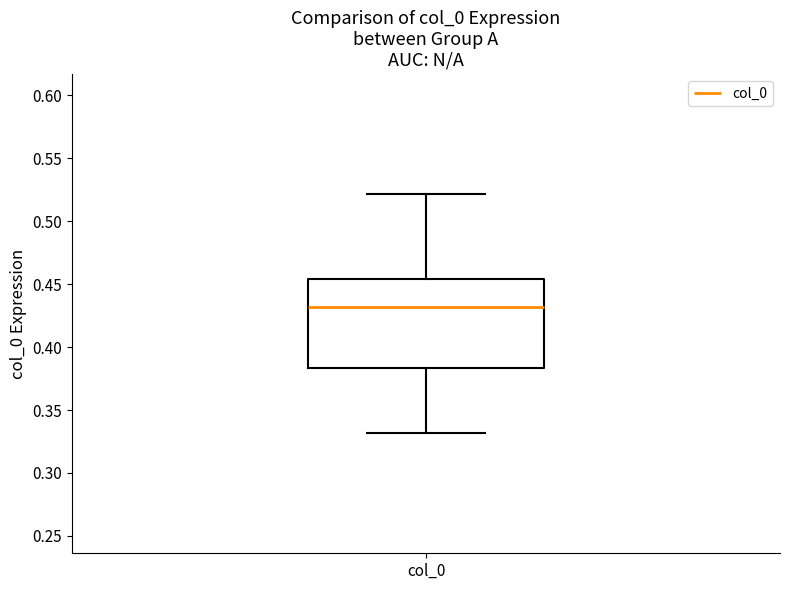

Read this box plot against the y-axis: the position of the median line, the range covered by the box, and the ends of both whiskers. The values are not printed on the chart, so give them approximately, as read against the axis.

median 0.430, box 0.385 to 0.455, whiskers 0.330 to 0.520